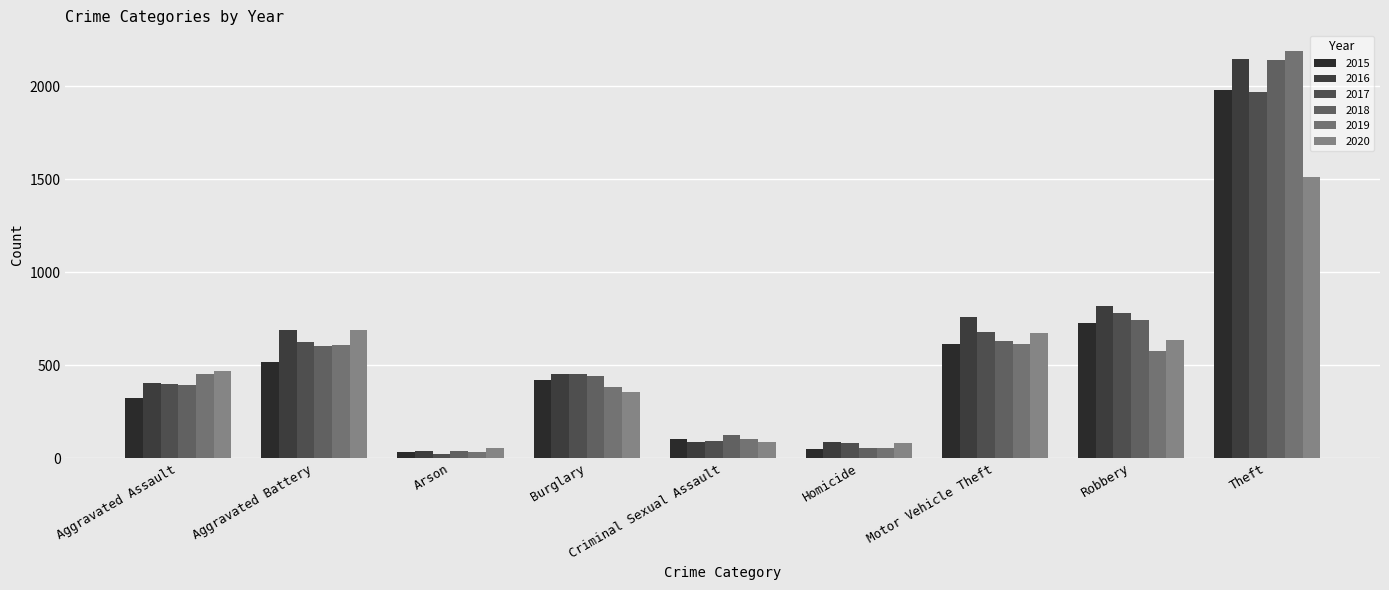

What is the label of the 6th bar from the right?

Burglary